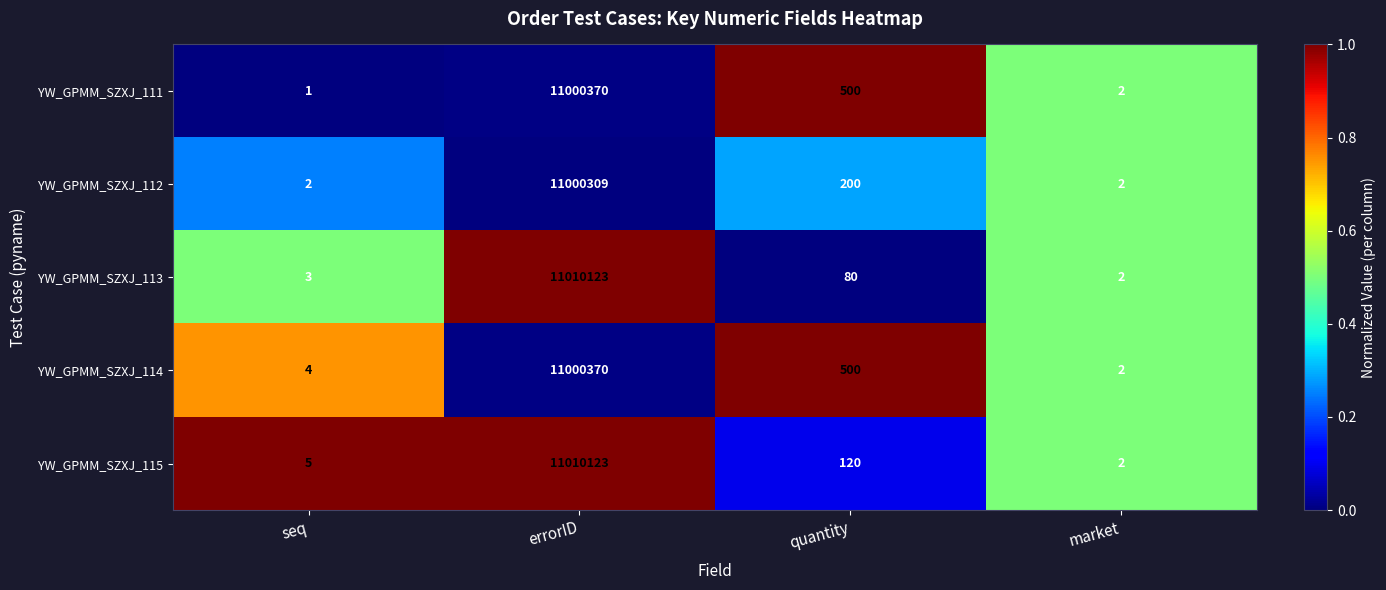

Which category has the lowest value across all series?

seq